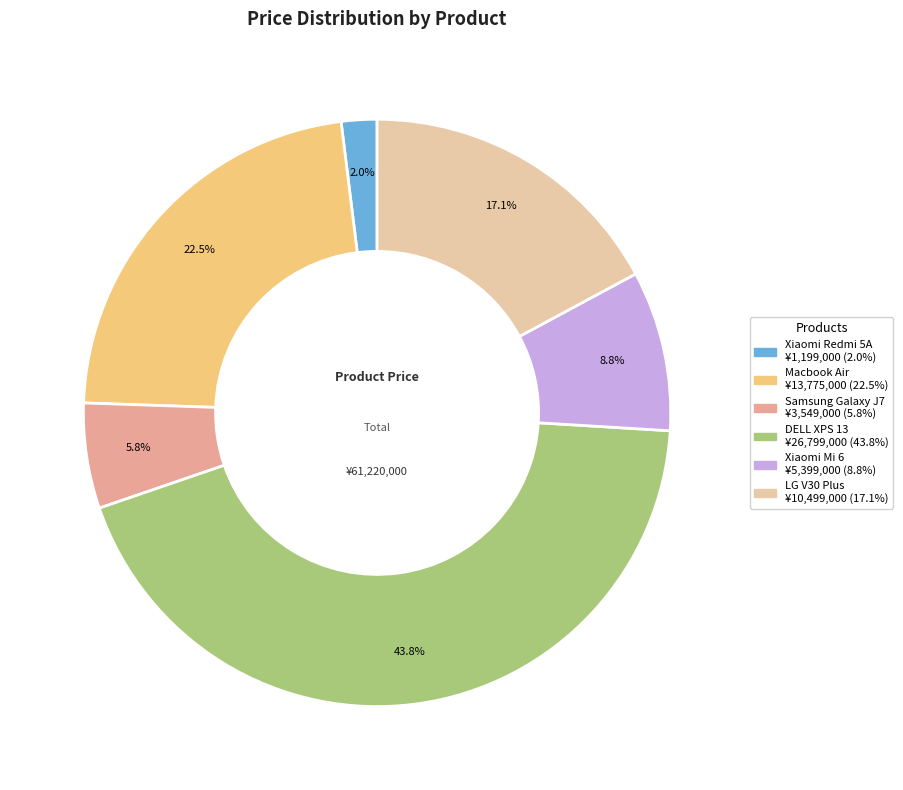

Between Xiaomi Redmi 5A and Samsung Galaxy J7, which is larger?

Samsung Galaxy J7